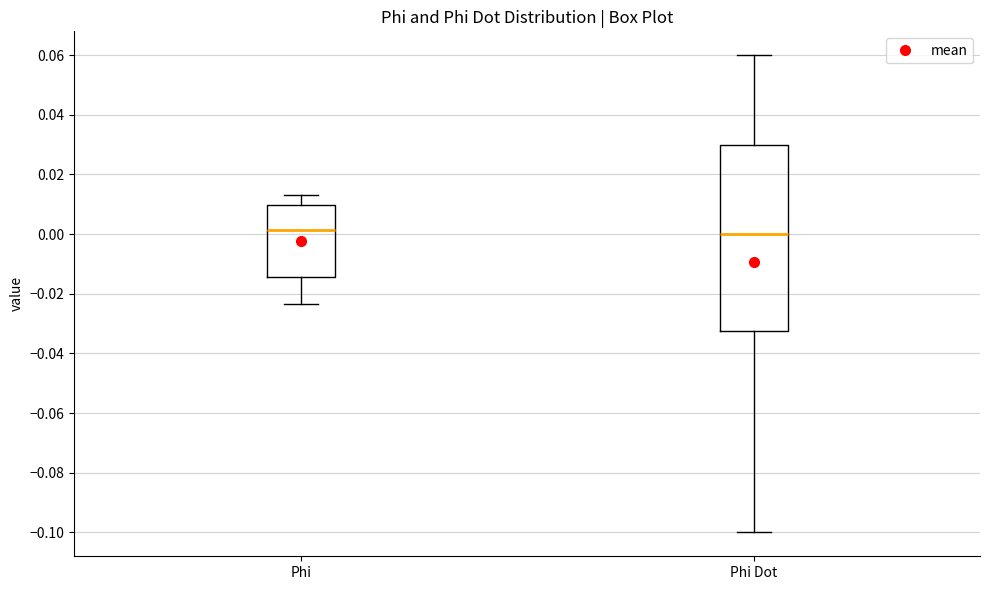

Which box is the tallest, from its lower edge to its upper edge?

Phi Dot